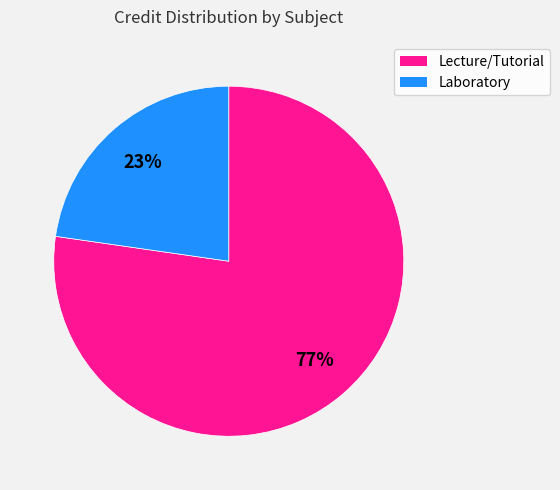

The Laboratory slice represents 23% of the pie. True or false?

True